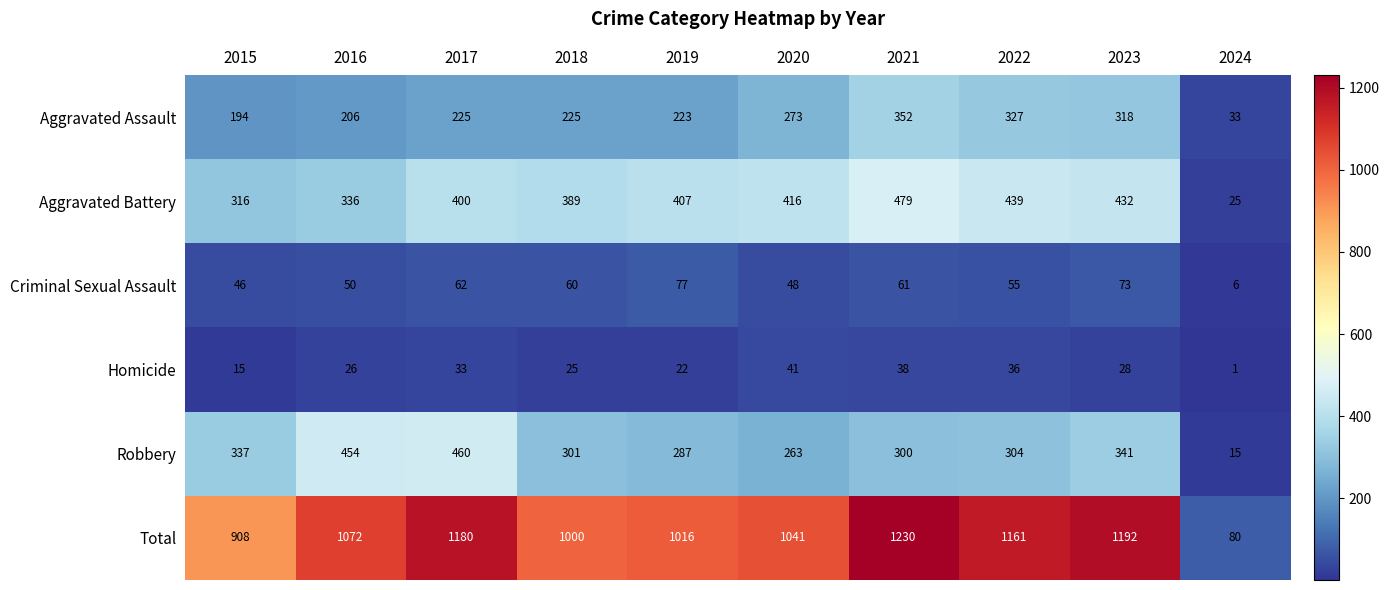

What is the approximate value of Aggravated Battery at 2024?

25